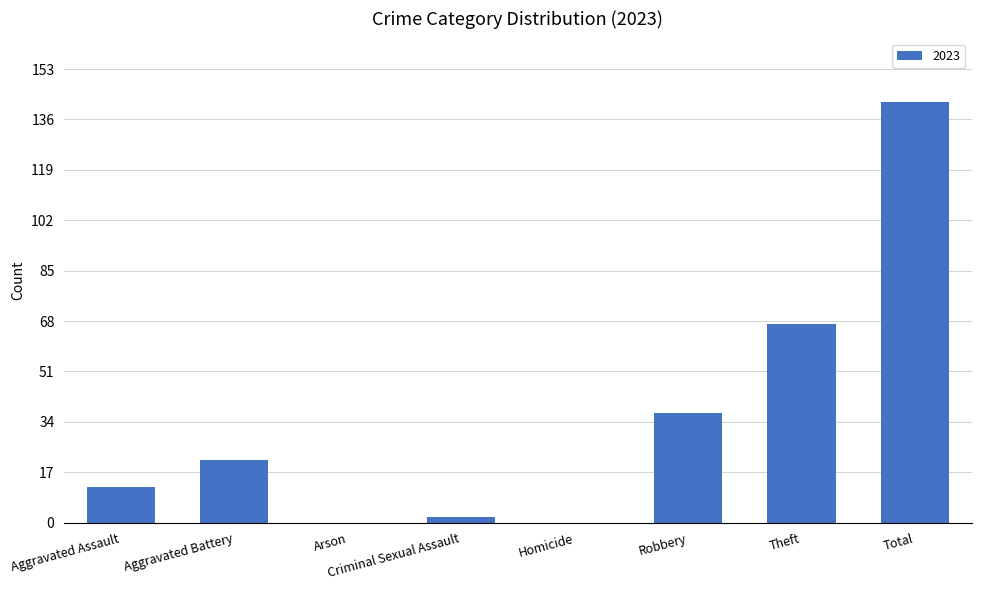

What is the sum of the values at Aggravated Assault and Arson?

12